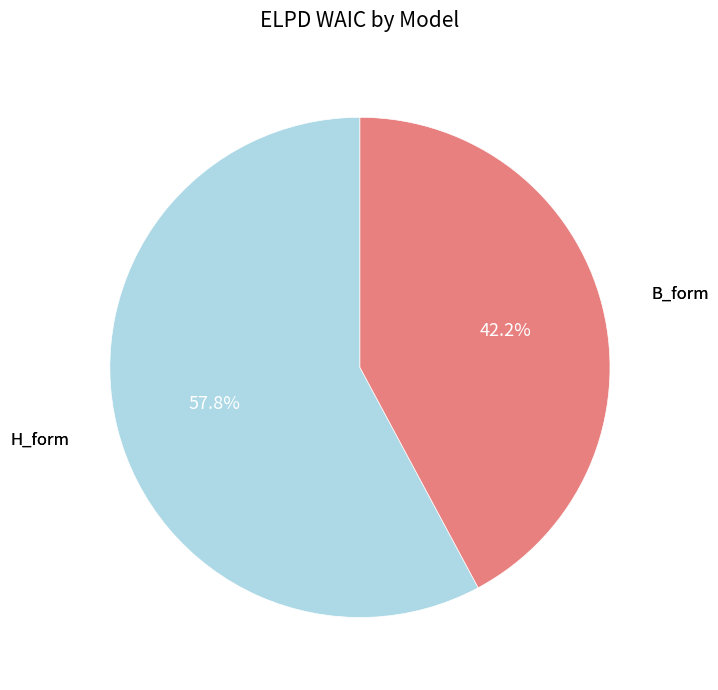

Is there any slice that represents more than half of the pie?

Yes